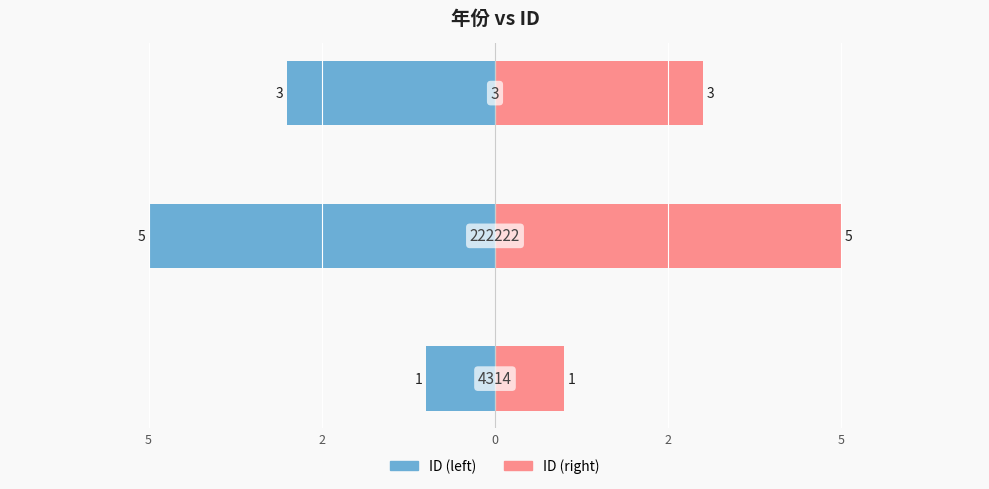

How many data points in ID (left) are above -3?

1